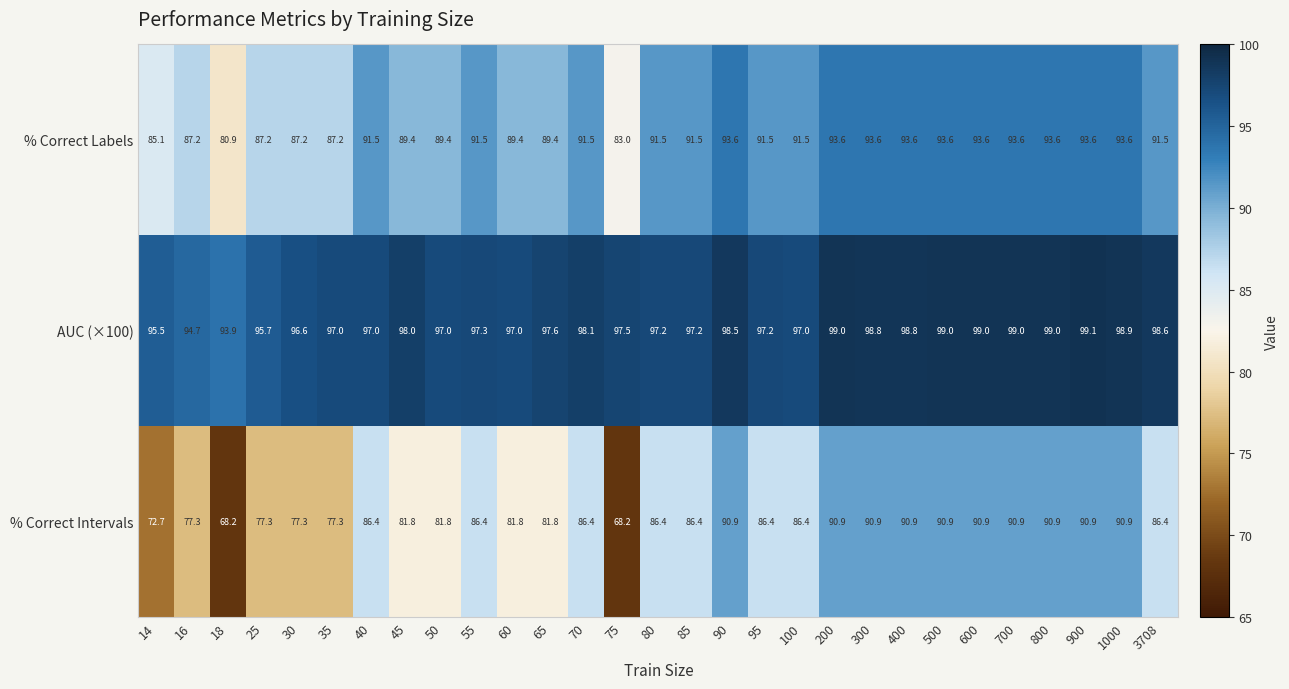

Rank the series at 3708 from highest to lowest value.

AUC (×100), % Correct Labels, % Correct Intervals